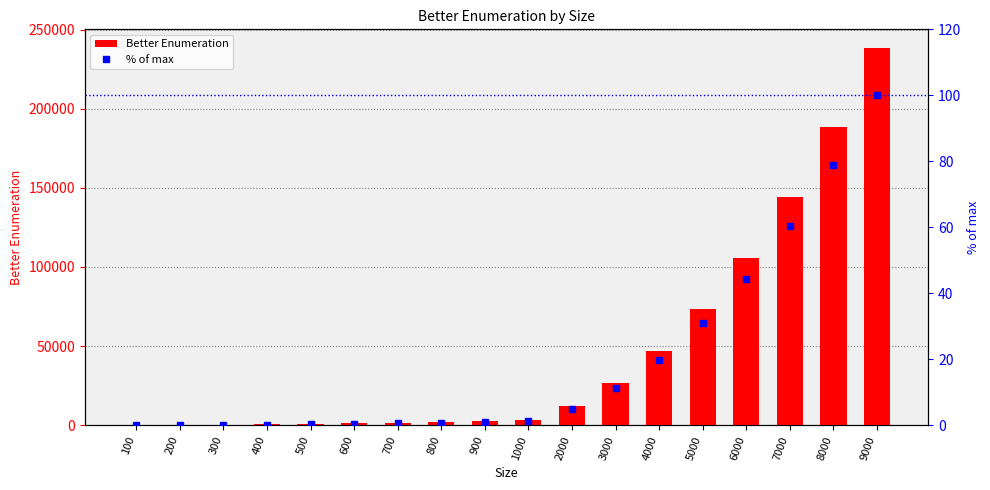

Which label corresponds to the smallest value in the chart?

100